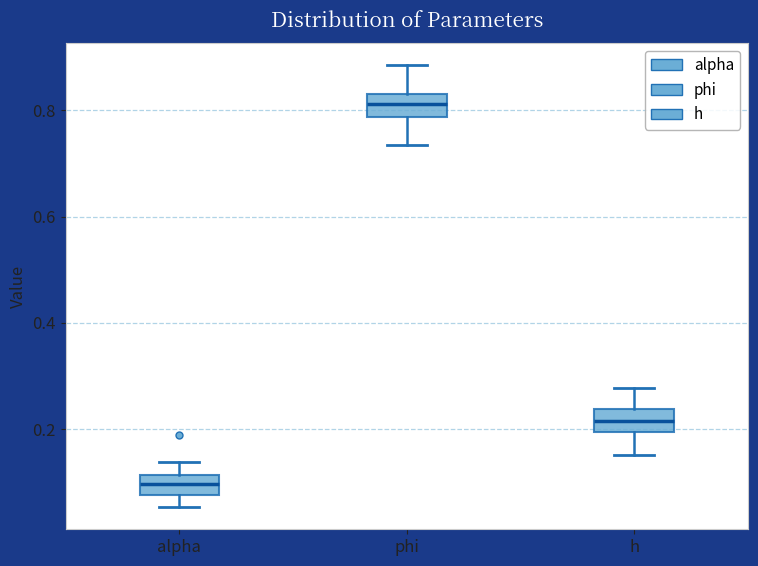

Where is the upper edge of the box for phi on the y-axis? The values are not printed on the chart, so give them approximately, as read against the axis.

0.84